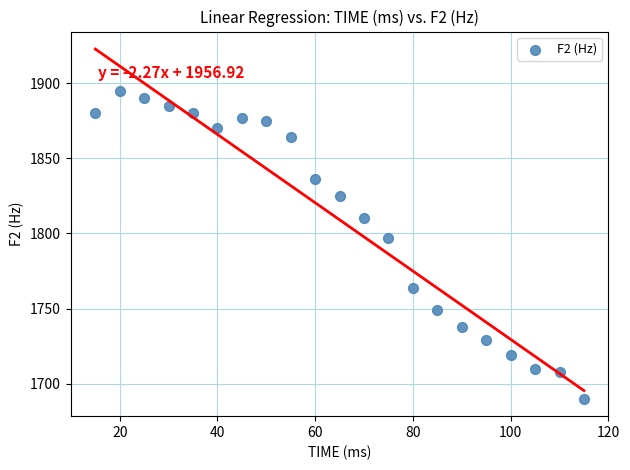

What is the range of Y values (max minus min)?

205